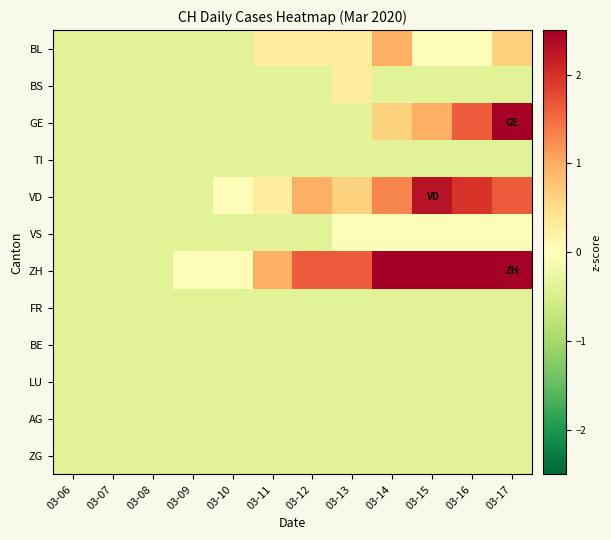

Rank the series at 03-16 from lowest to highest value.

BS, TI, FR, BE, LU, AG, ZG, BL, VS, GE, VD, ZH